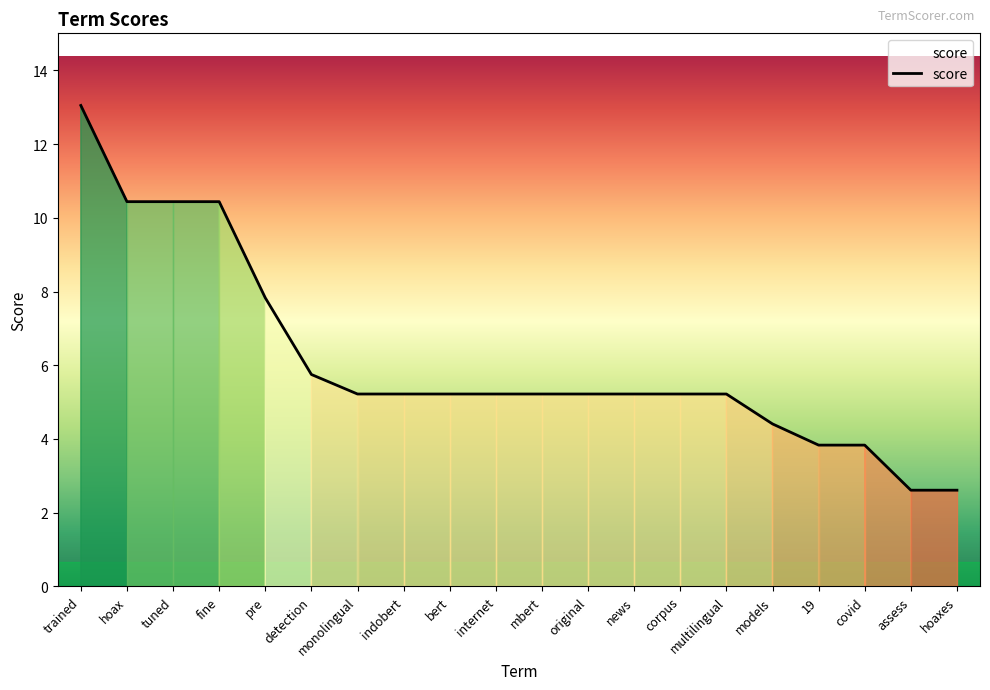

What is the smallest value displayed?

2.6